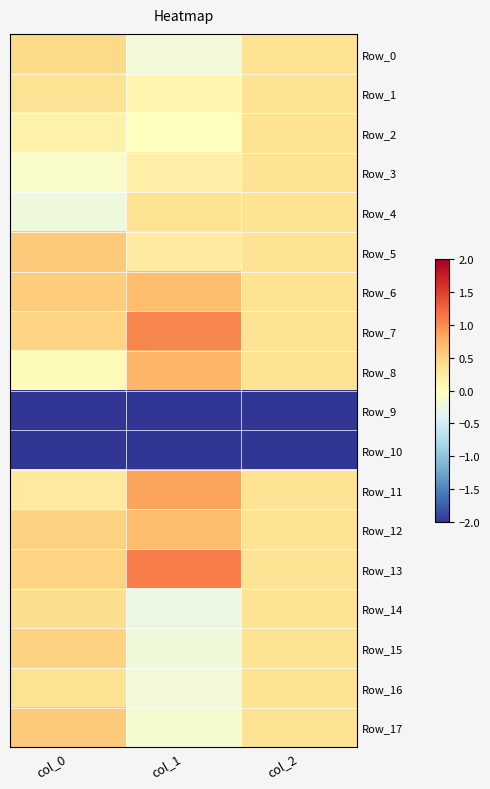

Which has a higher value, col_2 or col_0?

col_0